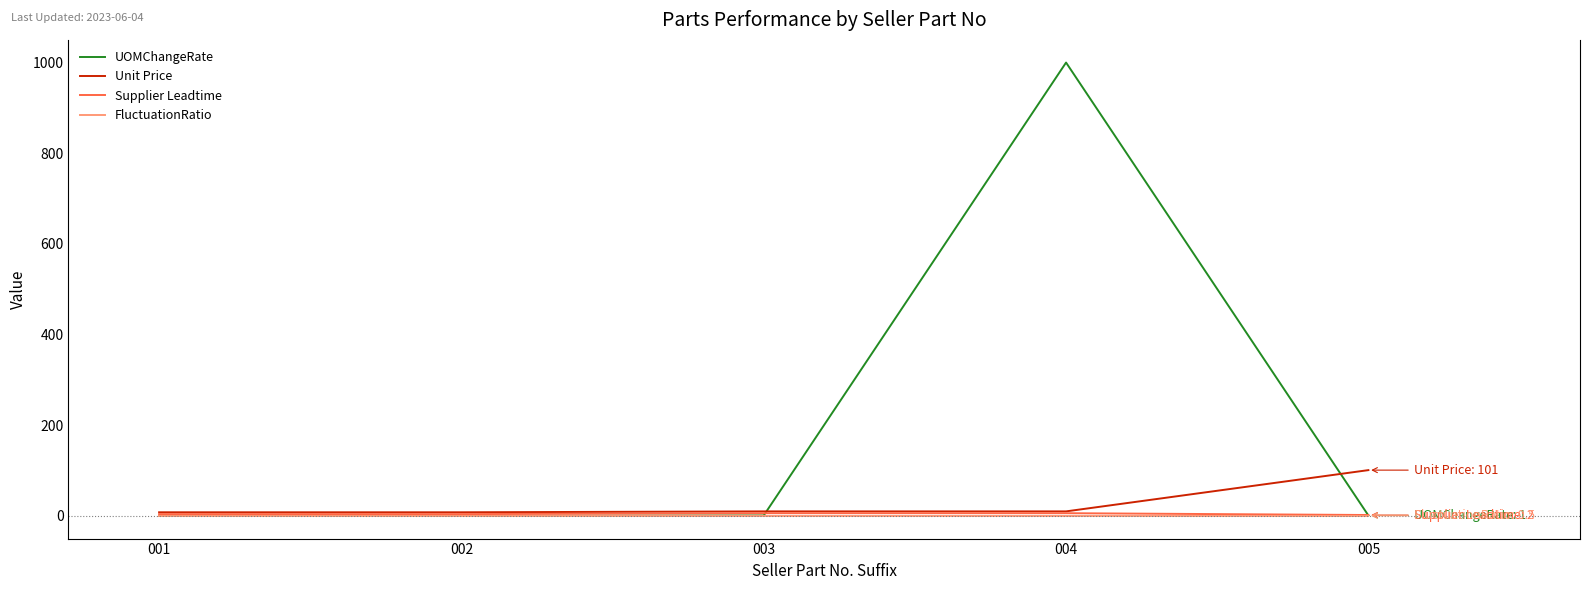

What are all the series names shown in the legend?

UOMChangeRate, Unit Price, Supplier Leadtime, FluctuationRatio